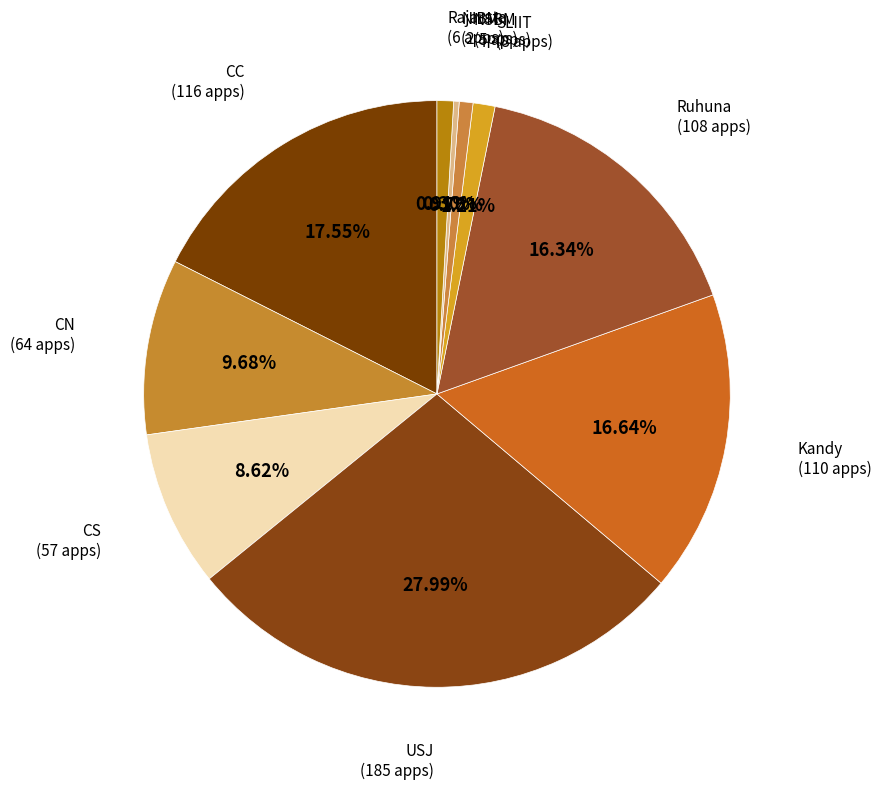

What is the largest slice in the pie chart?

USJ